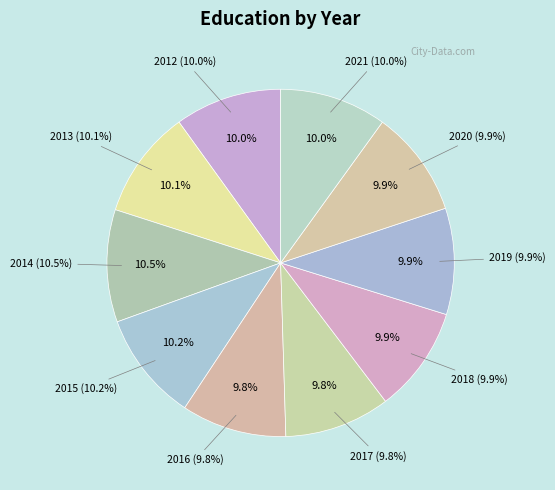

Does 2012 represent more than half of the total?

No